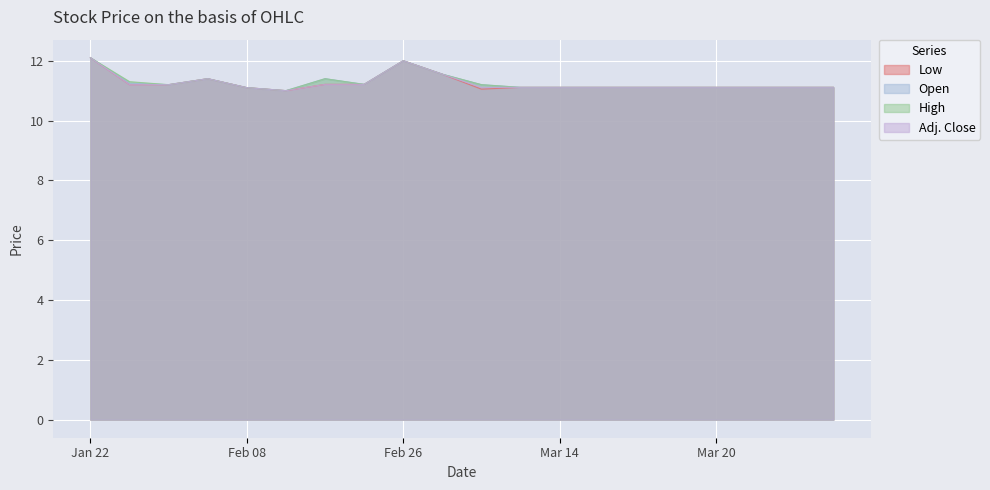

List the series in order of their peak value, lowest first.

Low, Open, High, Adj. Close